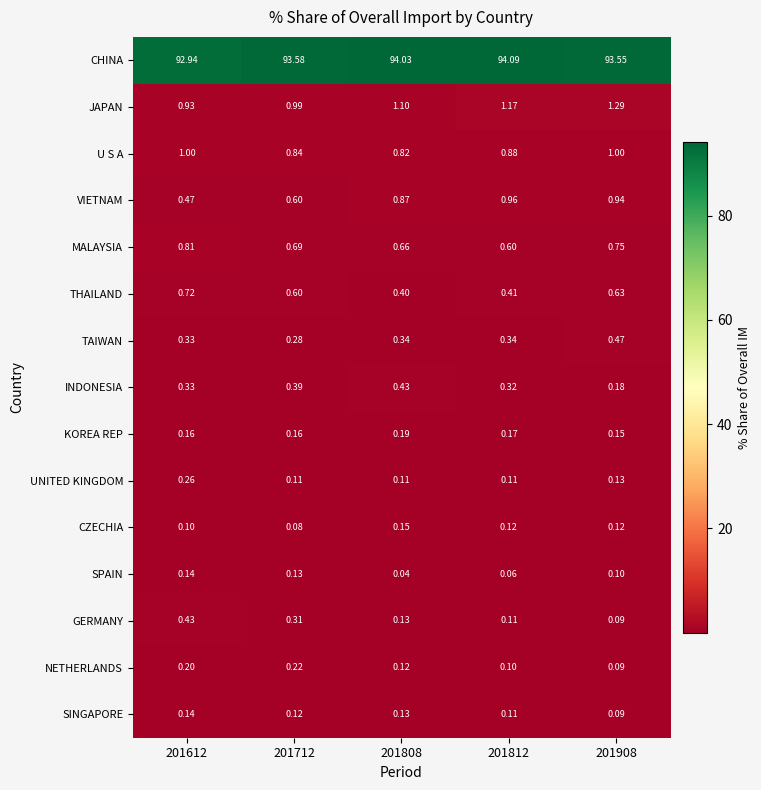

Count the number of categories in the chart.

5